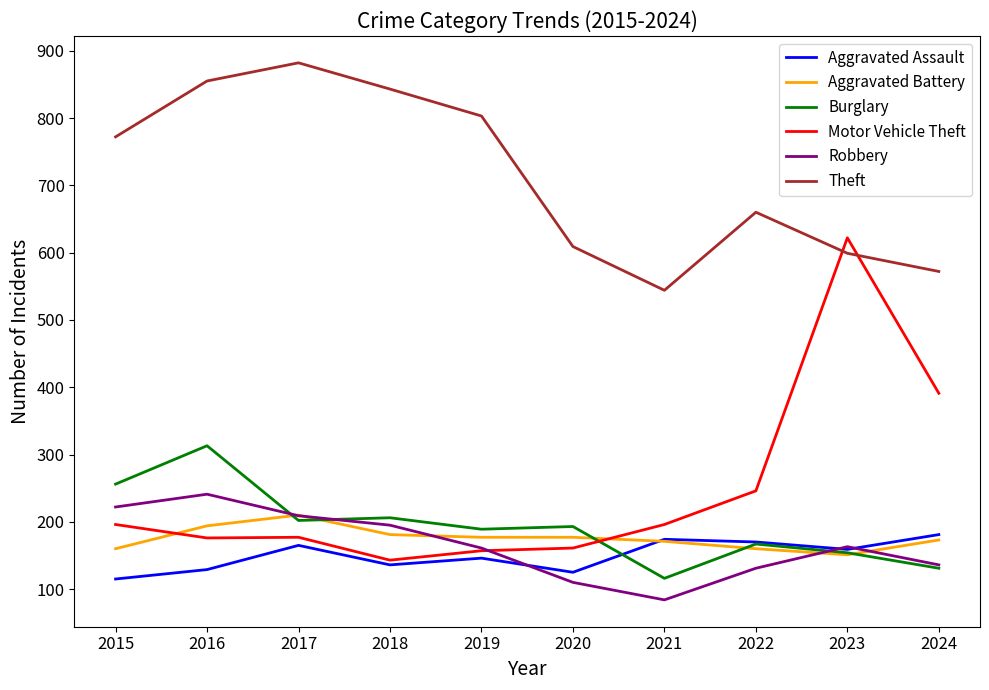

Read the Robbery value at 2018, to the nearest 50.

200